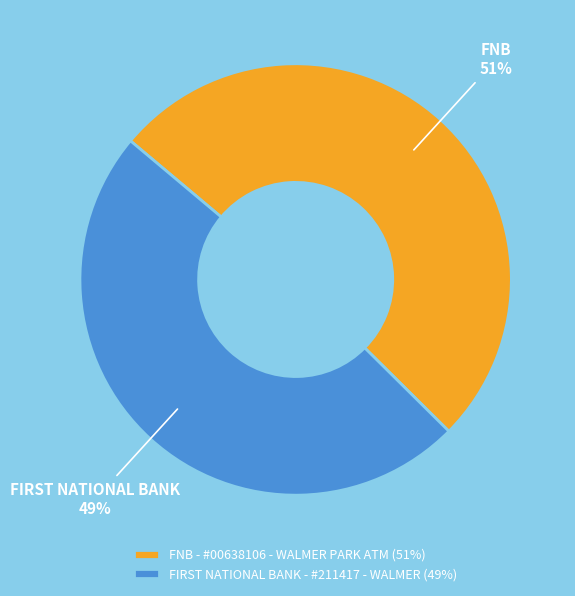

What is the largest slice in the pie chart?

FNB - #00638106 - WALMER PARK ATM